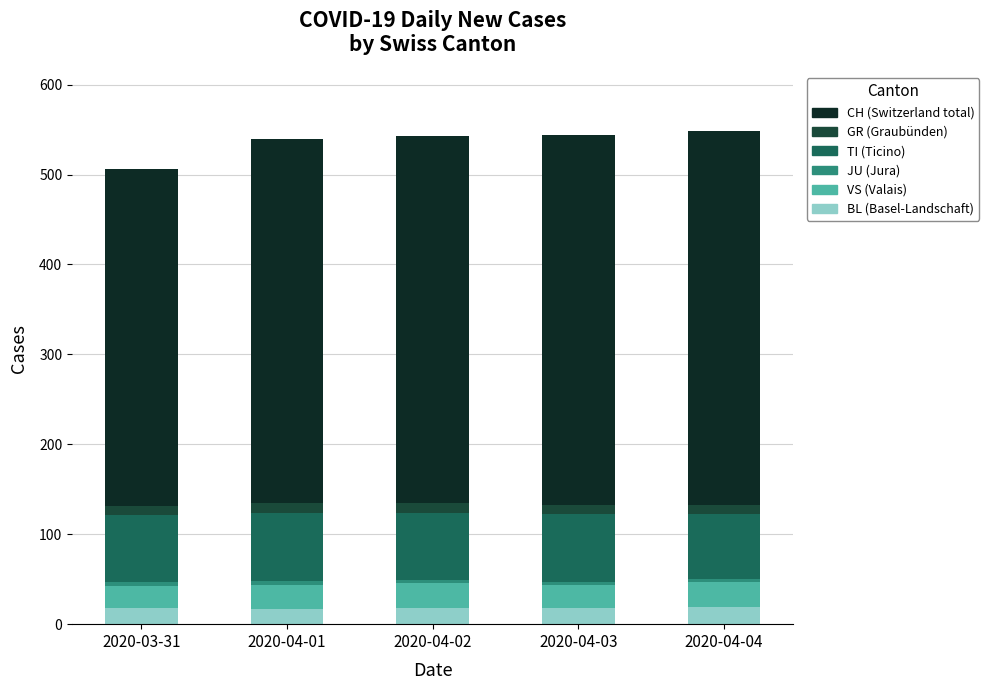

How many distinct data groups are displayed?

6